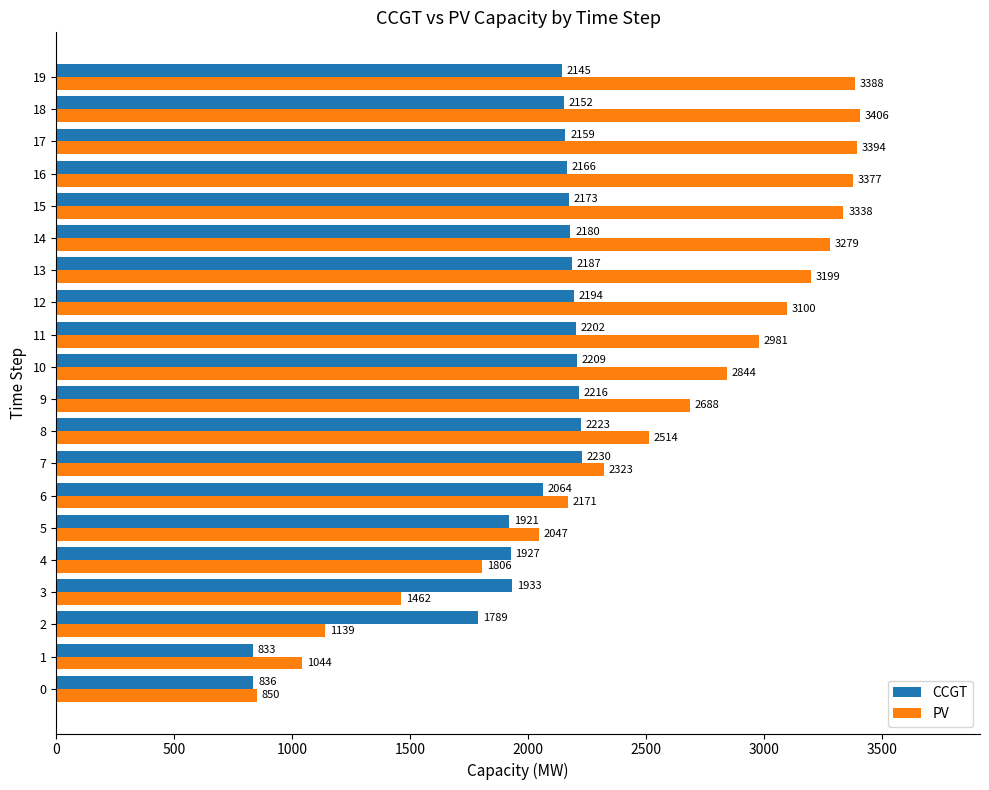

At how many categories does at least one series exceed 1743?

18